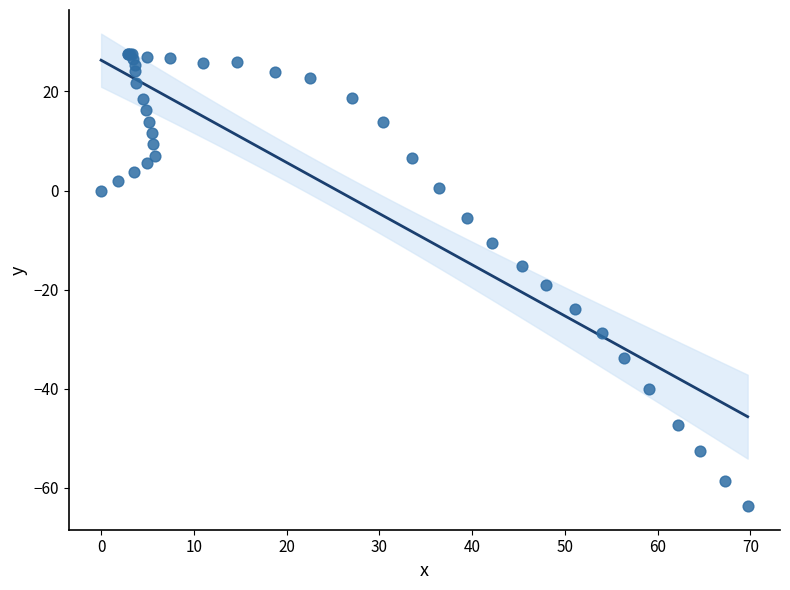

What Y value in the scatter plot is closest to -18?

-19.1